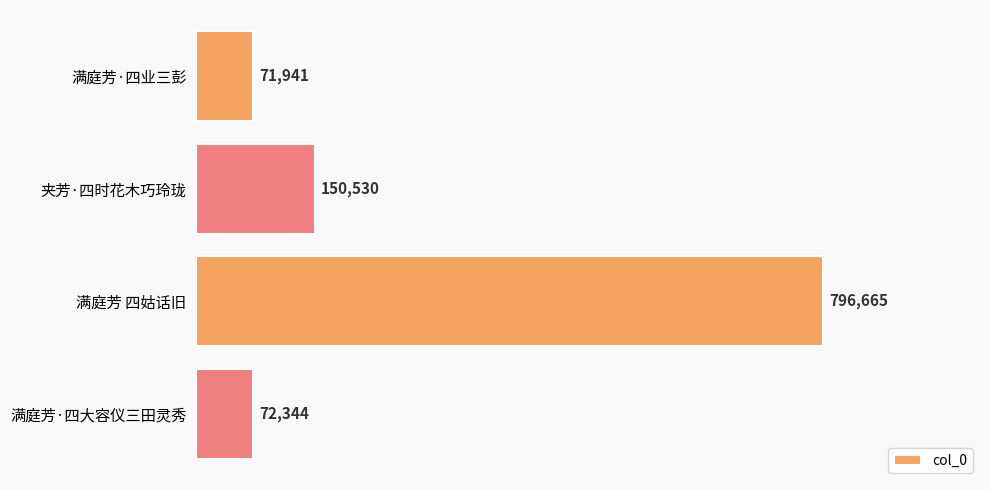

Read the value at 满庭芳·四大容仪三田灵秀, to the nearest 100.

72300